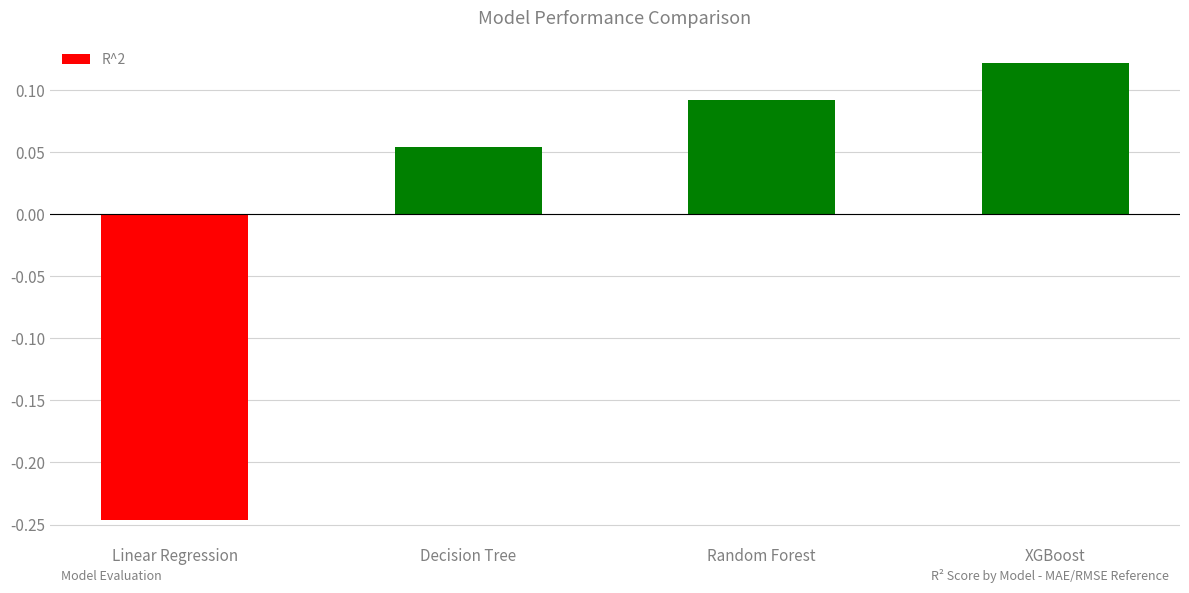

How many values are between 0 and 1?

3